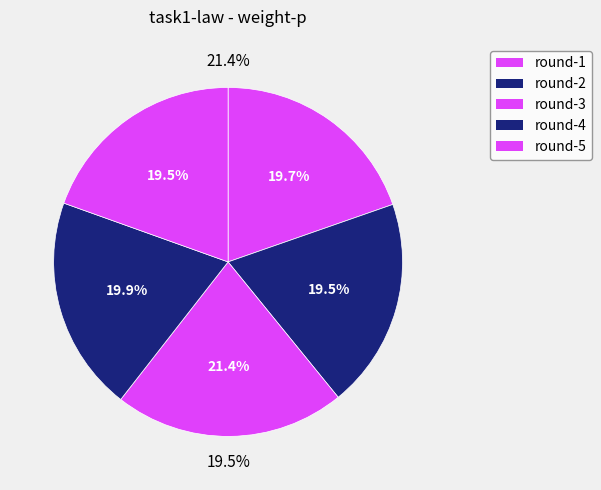

To the nearest percent, what is the combined percentage of round-1 and round-5?

39%